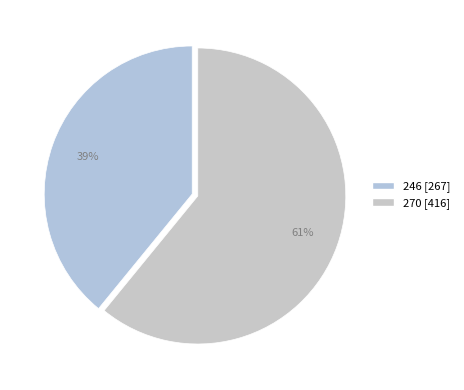

Which slice is the largest?

270